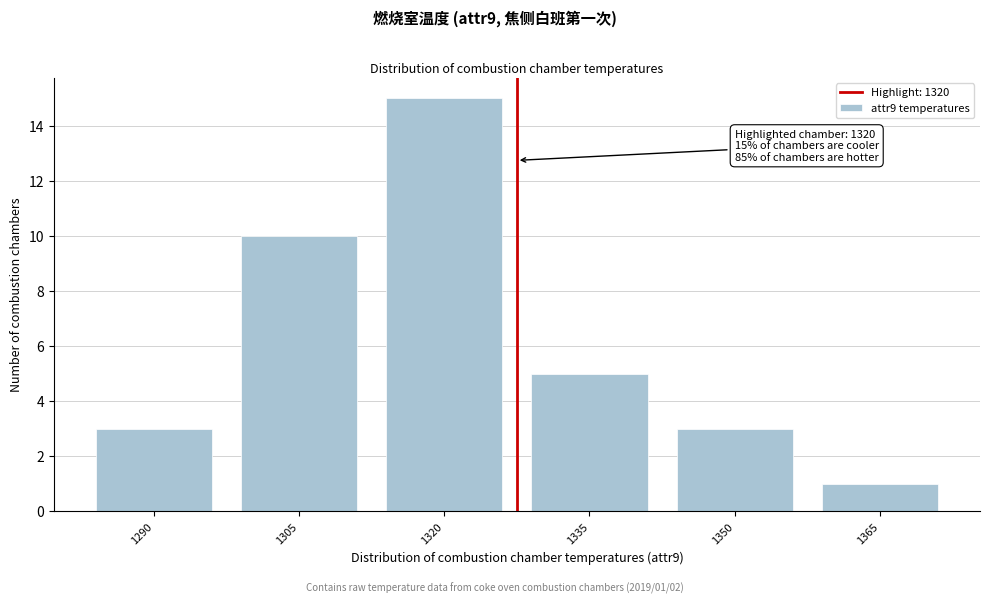

Reading left to right, what are all the values shown in this chart?

1290=3	1305=10	1320=15	1335=5	1350=3	1365=1